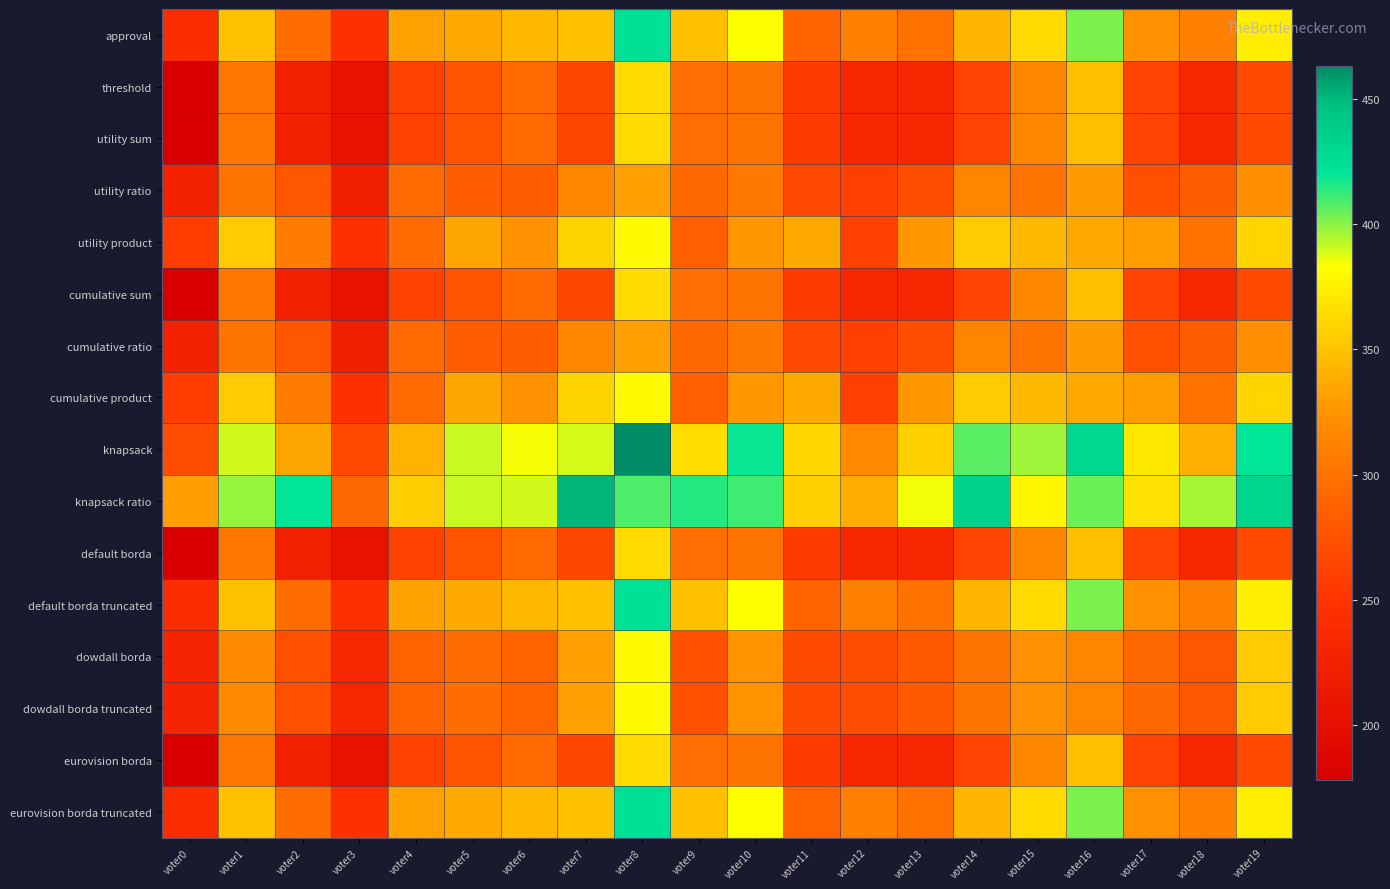

How many series are shown in this chart?

16